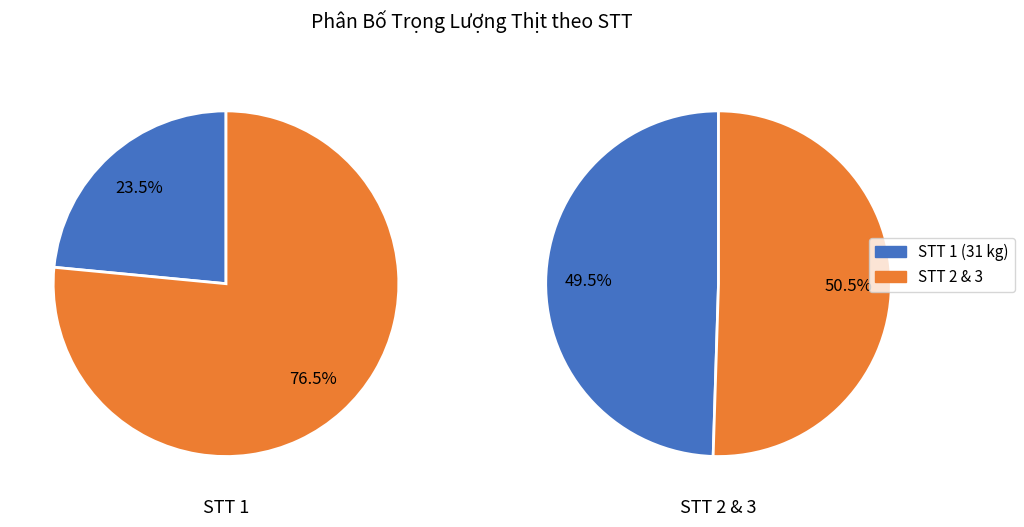

What is the smallest slice in the pie chart?

1